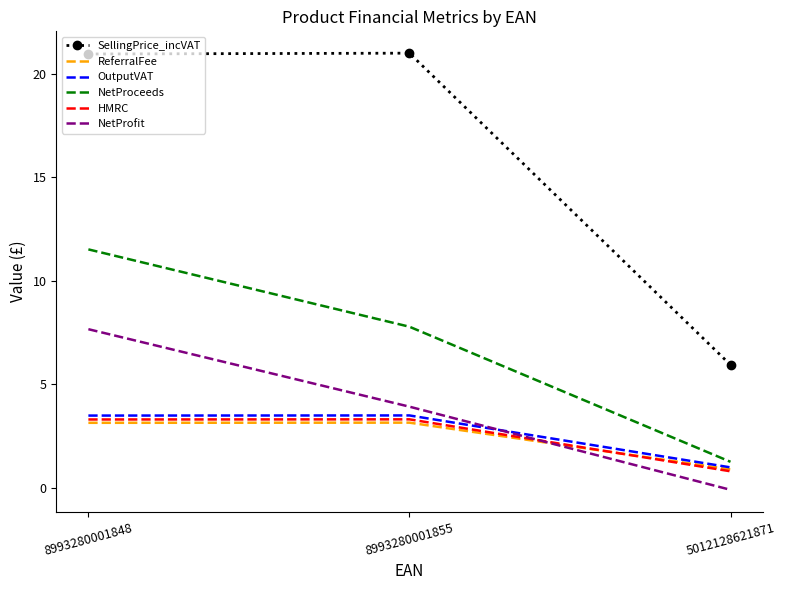

What is the maximum value shown in the chart?

21.0